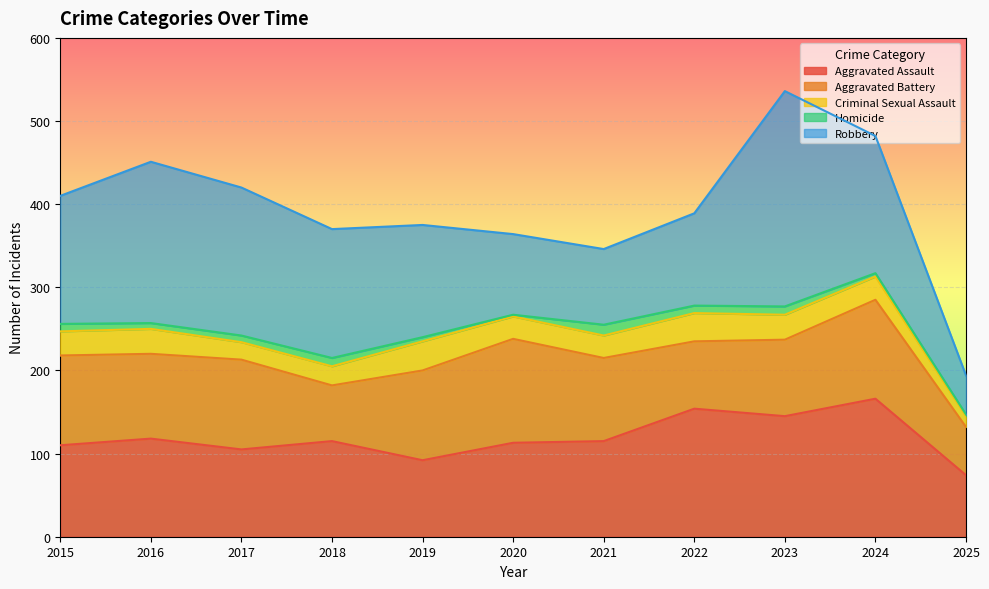

Rank the series at 2023 from highest to lowest value.

Robbery, Aggravated Assault, Aggravated Battery, Criminal Sexual Assault, Homicide